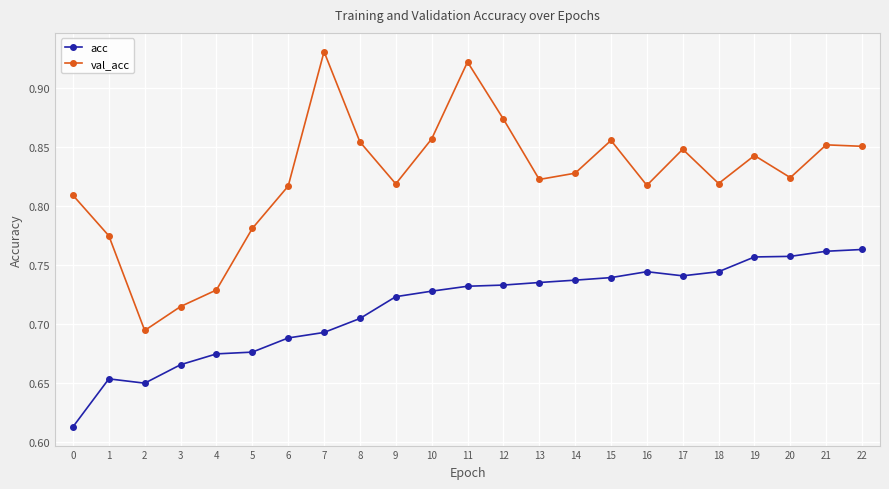

Is it true that acc equals 0.4 at 2?

False